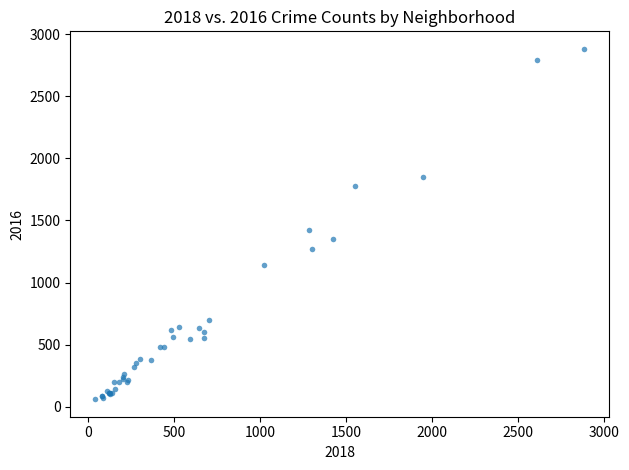

What Y value in the scatter plot is closest to 1471?

1420